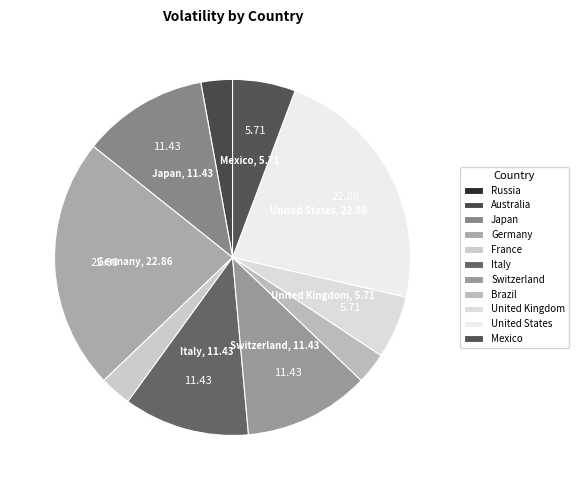

What is the smallest slice in the pie chart?

Russia